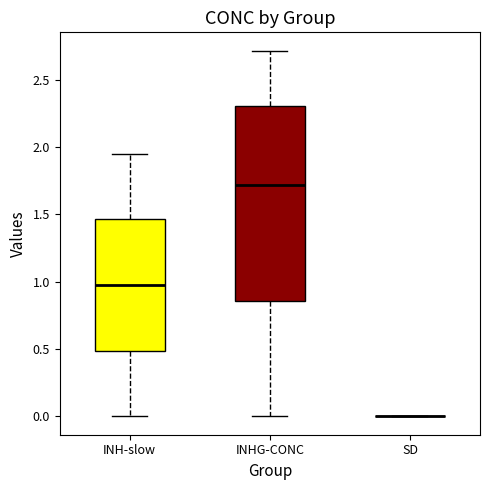

Reading left to right, transcribe this box plot: for each box, give where its median line is, the range the box spans, and where its two whiskers end, as read against the y-axis. The values are not printed on the chart, so give them approximately, as read against the axis.

INH-slow: median 0.95, box 0.50 to 1.45, whiskers 0.00 to 1.95
INHG-CONC: median 1.70, box 0.85 to 2.30, whiskers 0.00 to 2.70
SD: box collapsed to a line at 0.00, whiskers 0.00 to 0.00